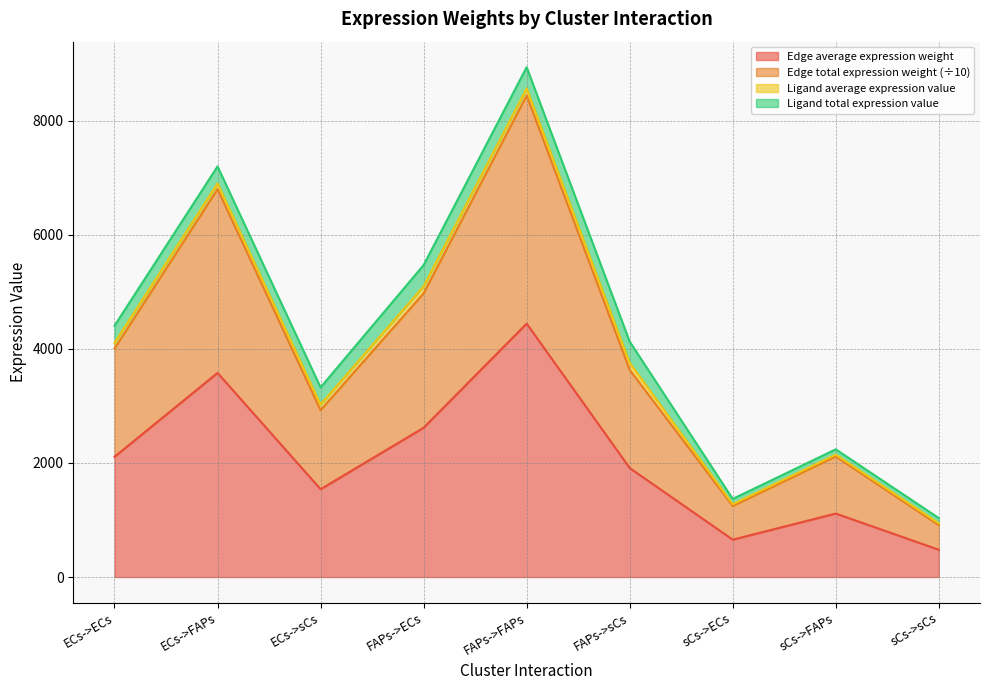

True or false: Edge total expression weight and Edge average expression weight intersect in this chart.

False